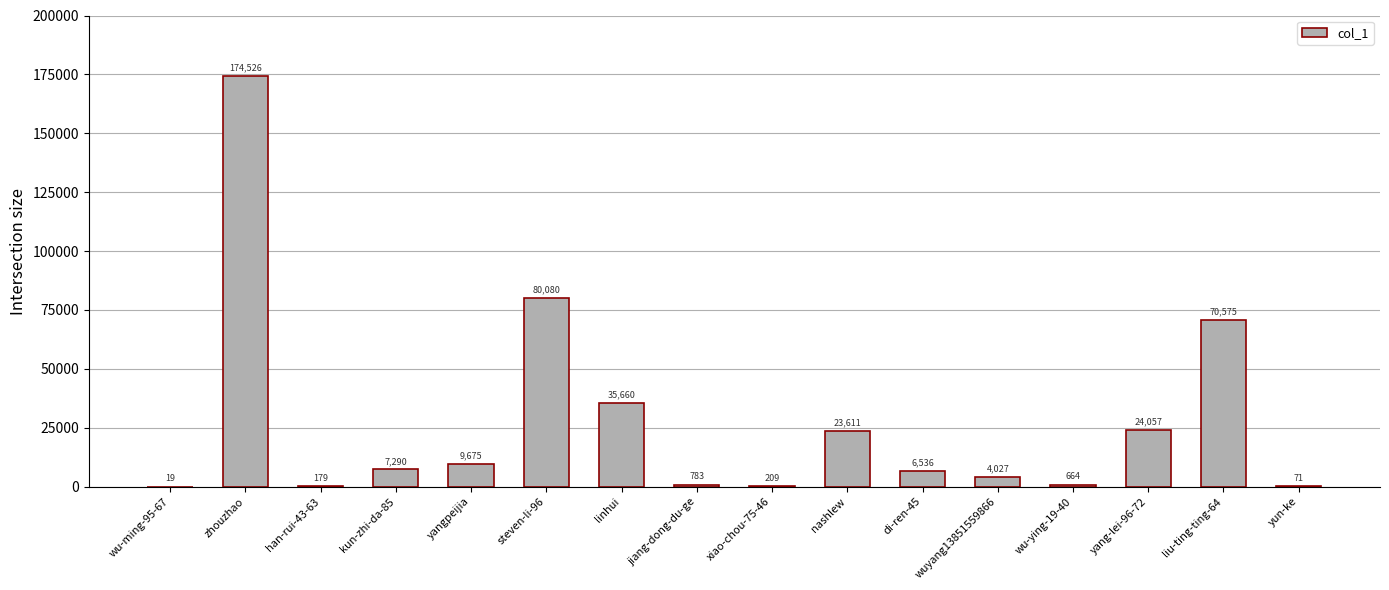

What is the ratio of the value at linhui to the value at wu-ying-19-40?

53.7